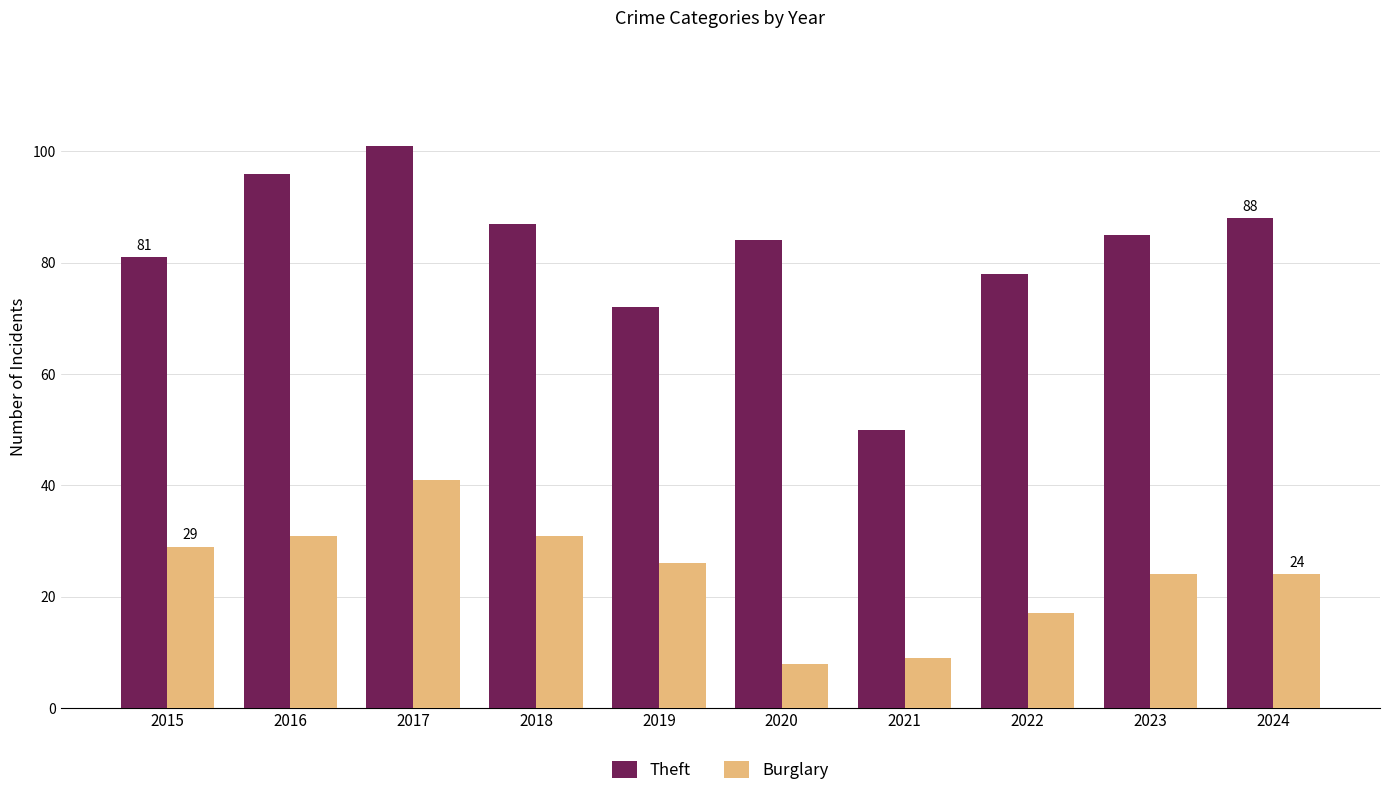

Rank the categories by Theft value from highest to lowest.

2017, 2016, 2024, 2018, 2023, 2020, 2015, 2022, 2019, 2021